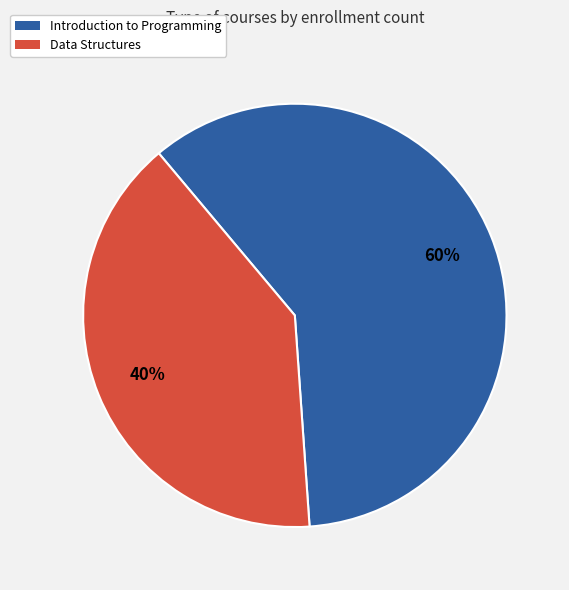

To the nearest percent, what portion does Data Structures represent?

40%